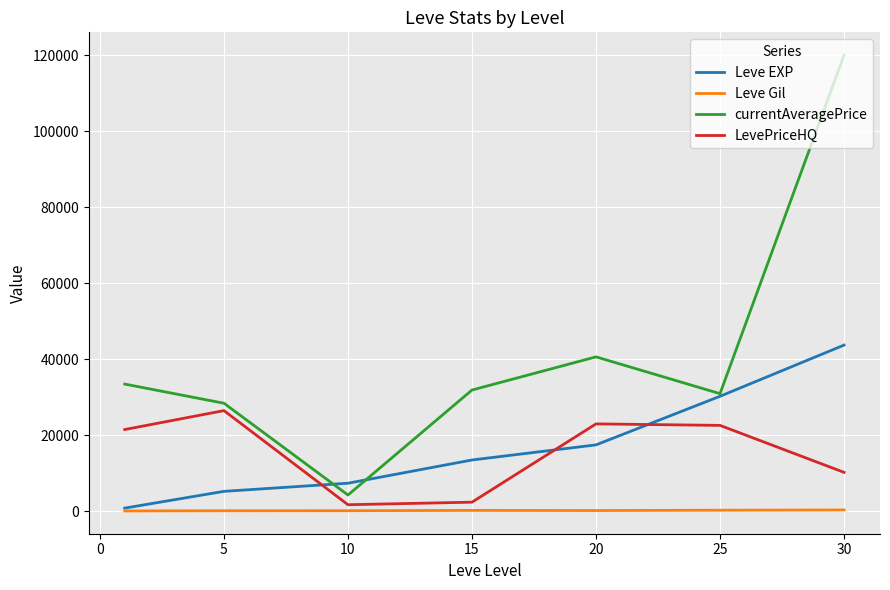

Which series has the largest range (max minus min)?

currentAveragePrice